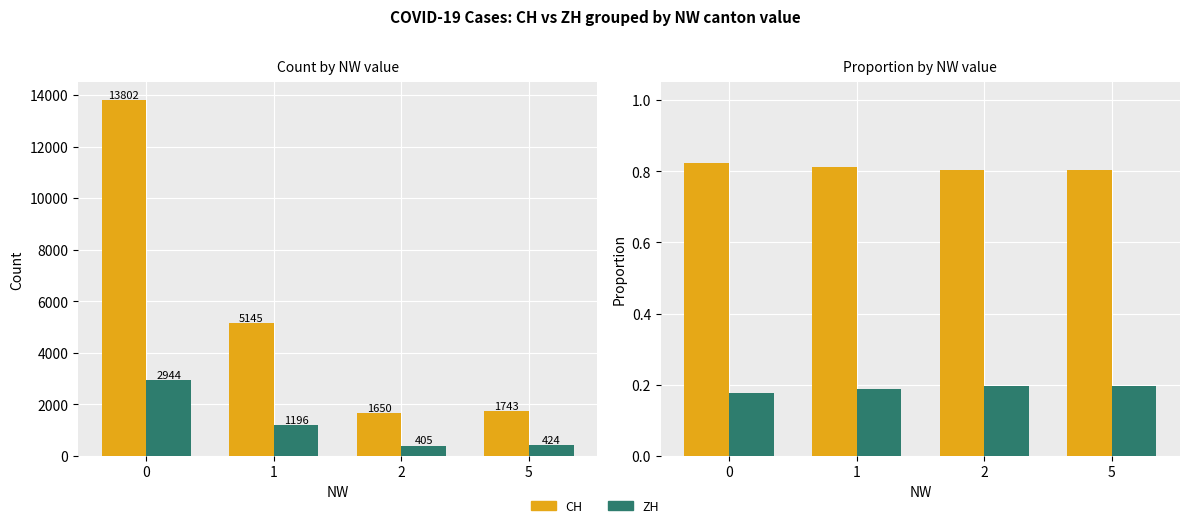

Rank the categories by CH value from lowest to highest.

2, 5, 1, 0